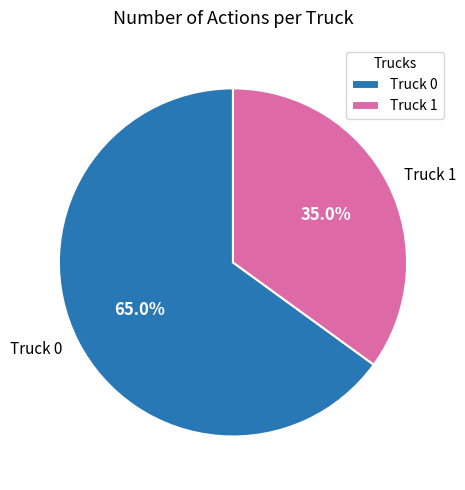

Is Truck 1 the majority of the pie?

No